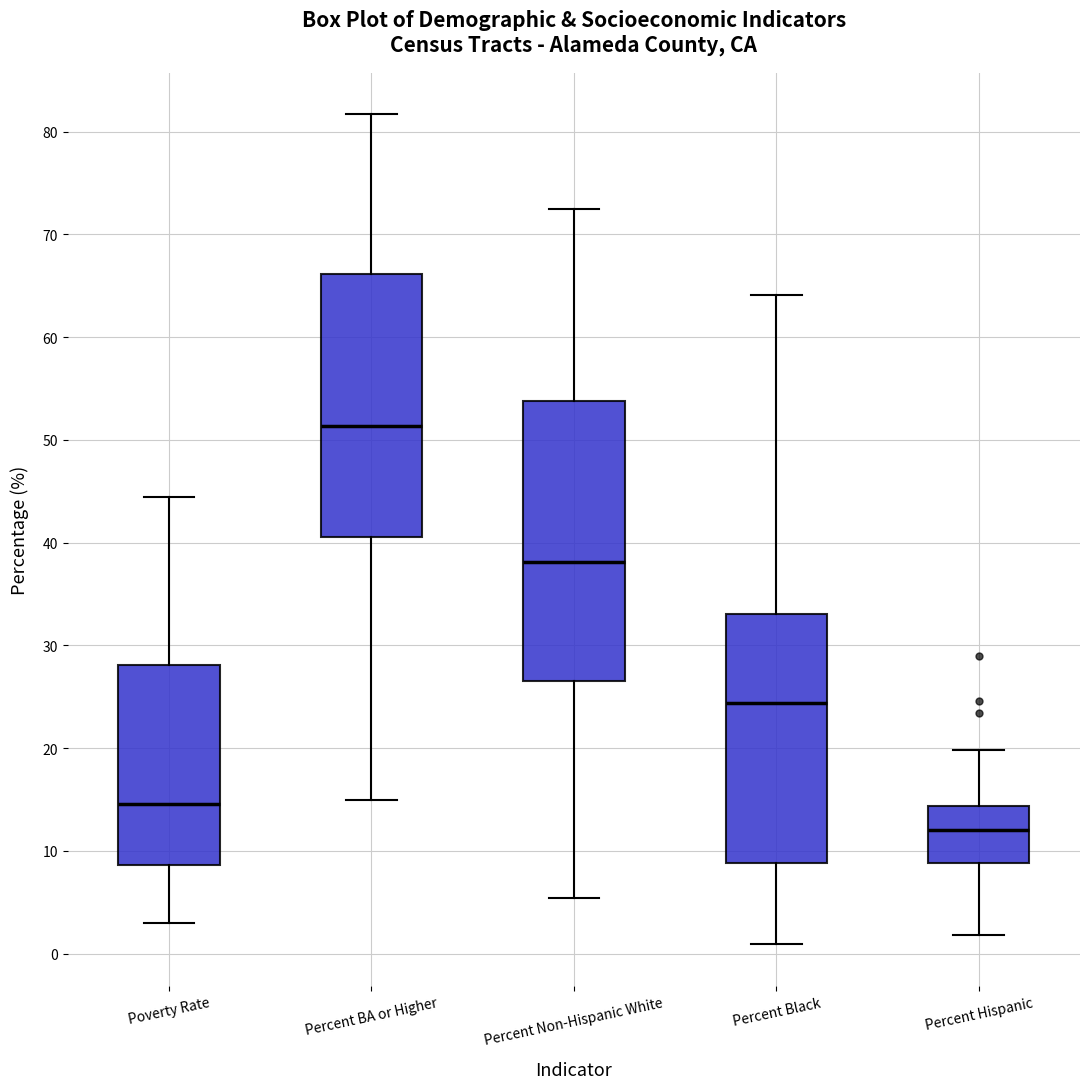

Reading left to right, read every box against the y-axis: the position of its median line, the range the box covers, and the ends of its whiskers. The values are not printed on the chart, so give them approximately, as read against the axis.

Poverty Rate: median 15, box 9 to 28, whiskers 3 to 44
Percent BA or Higher: median 51, box 41 to 66, whiskers 15 to 82
Percent Non-Hispanic White: median 38, box 27 to 54, whiskers 5 to 72
Percent Black: median 24, box 9 to 33, whiskers 1 to 64
Percent Hispanic: median 12, box 9 to 14, whiskers 2 to 20